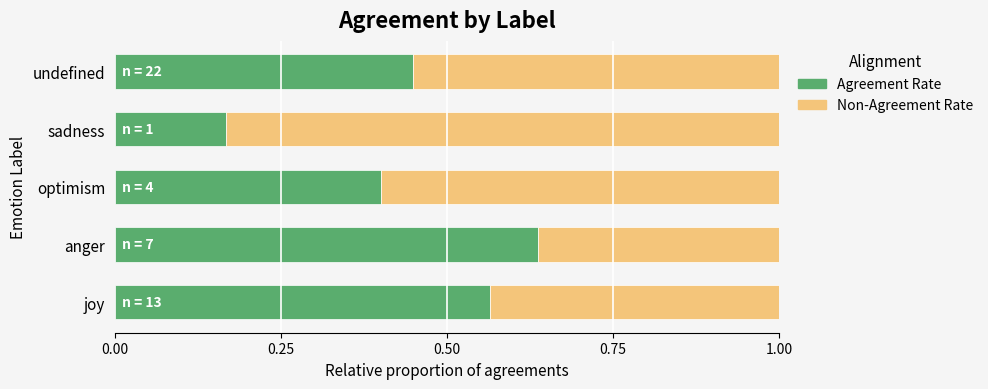

True or false: Agreement Rate has a value of 0.4 at optimism.

True